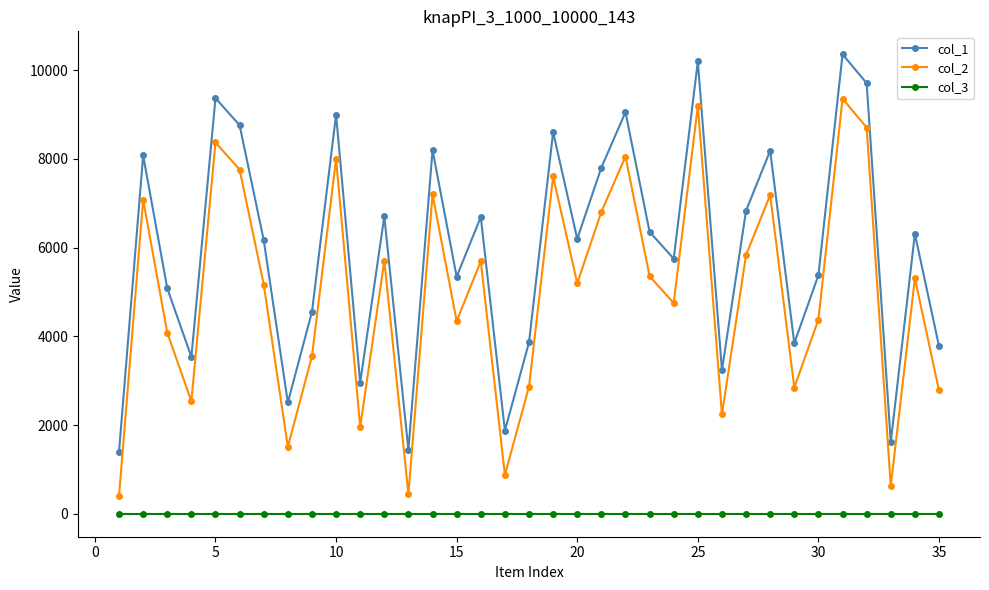

What is the lowest value of the col_2 series?

399